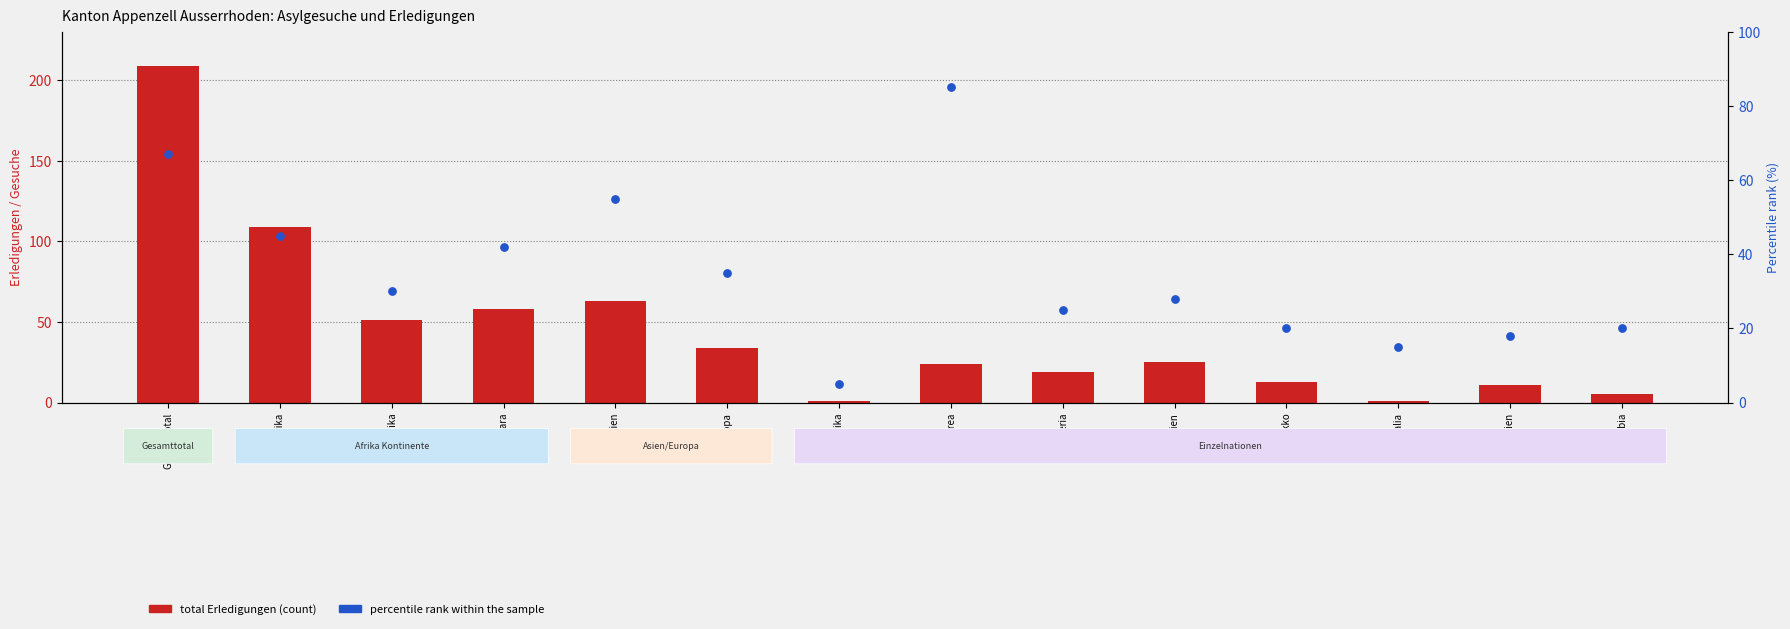

Which series contains the highest Y value?

Total Erledigungen